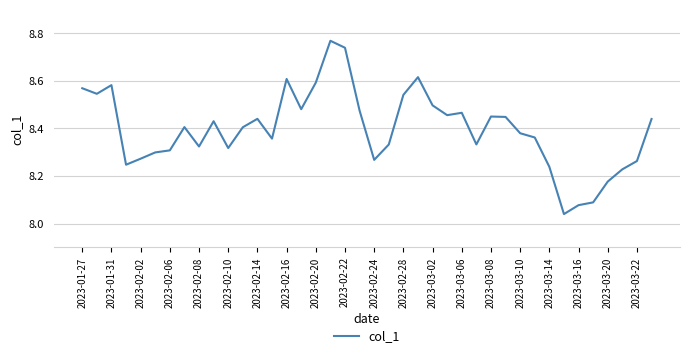

What is the difference between the maximum and minimum values?

0.7